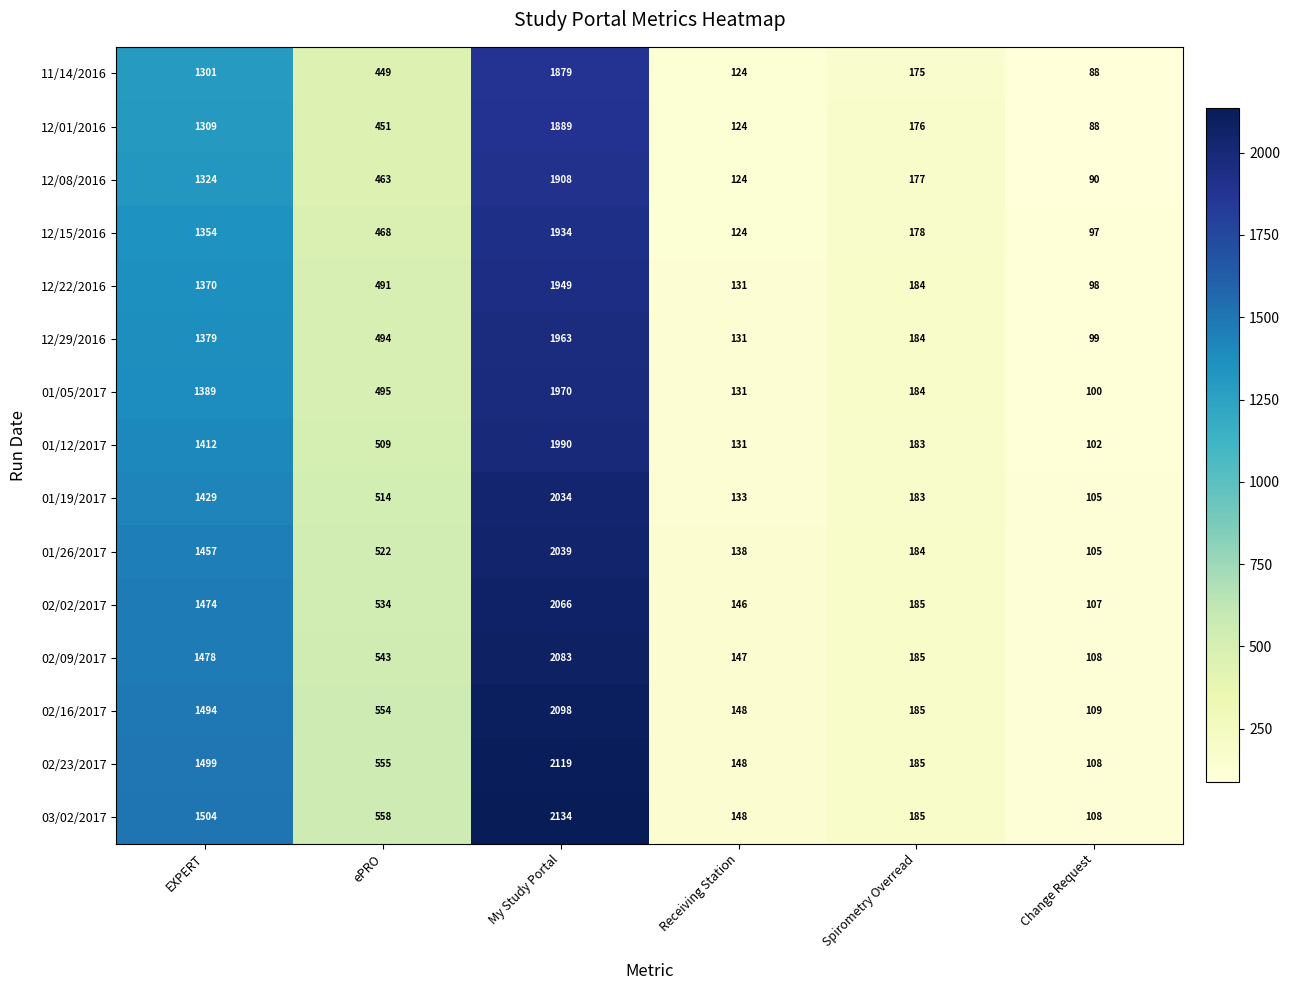

What is the minimum value shown in the chart?

88